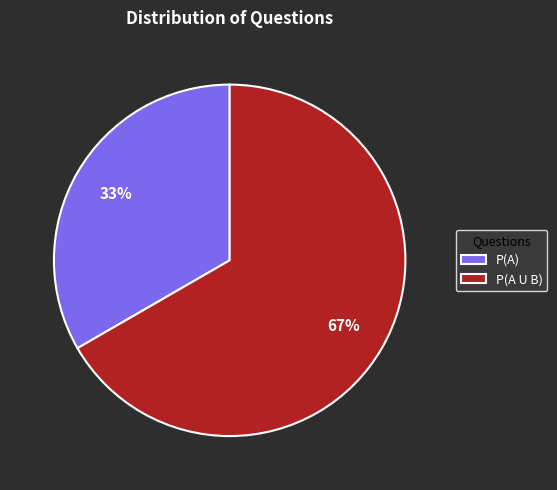

Rank the categories by value from lowest to highest.

P(A), P(A U B)